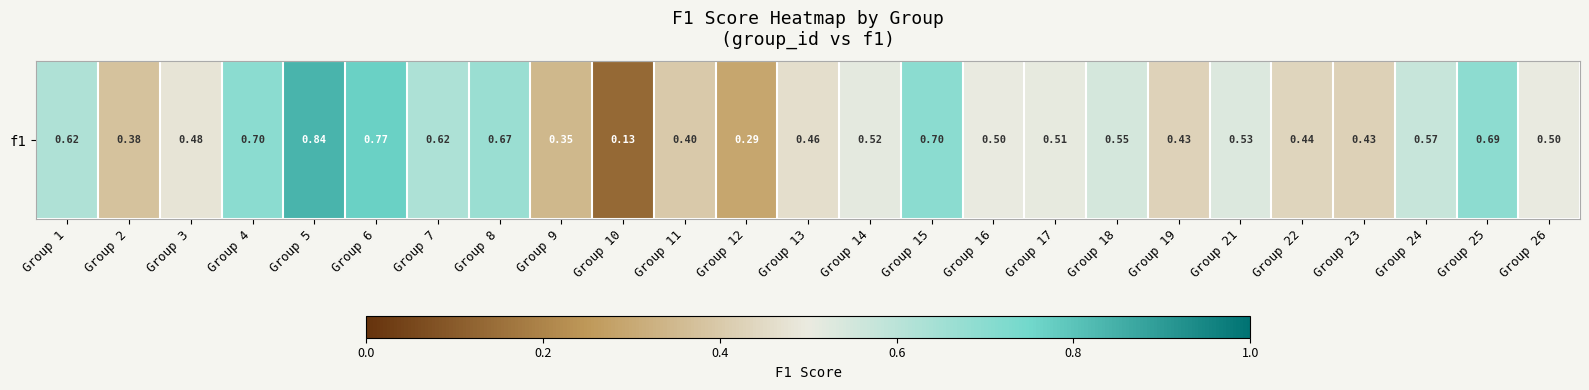

What is the difference between the values at Group 7 and Group 26?

0.1